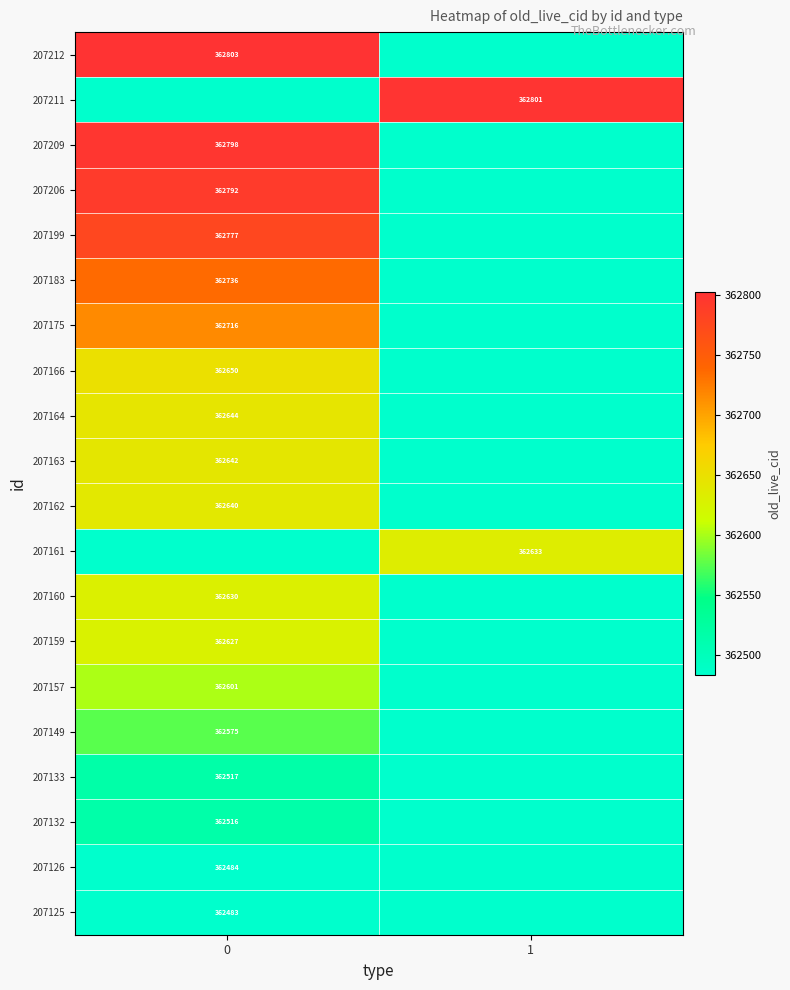

The 207161 series shows 220094 at 1. True or false?

False